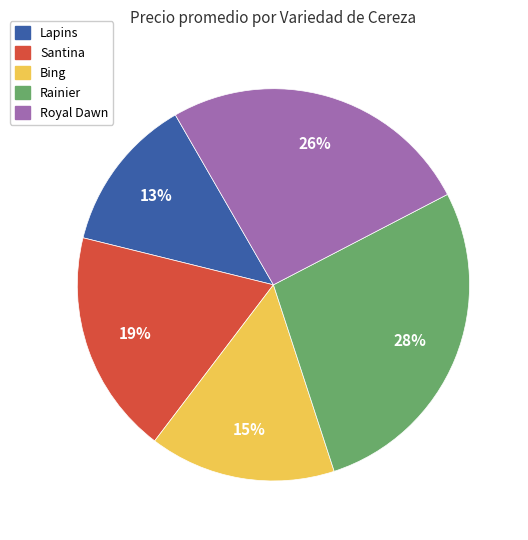

To the nearest percent, what is the difference between the Lapins and Rainier slice percentages?

15%